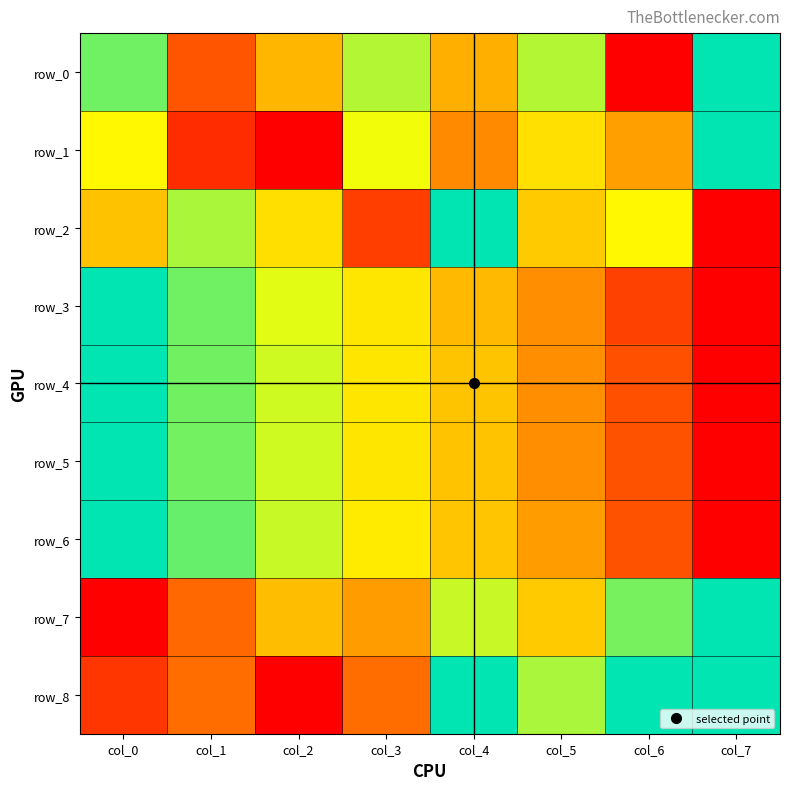

How many row_2 values are between 0 and 1?

8